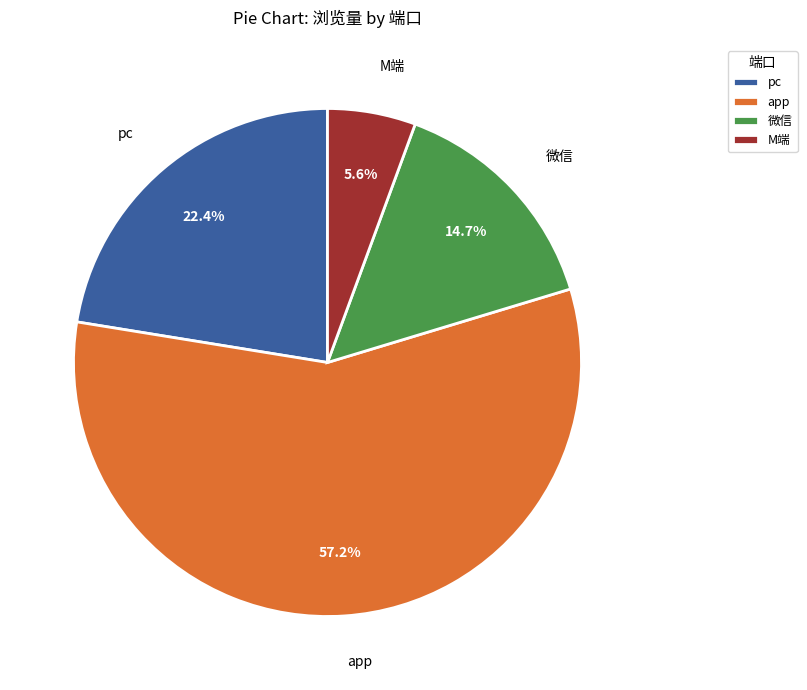

Rank the categories by value from highest to lowest.

app, pc, 微信, M端